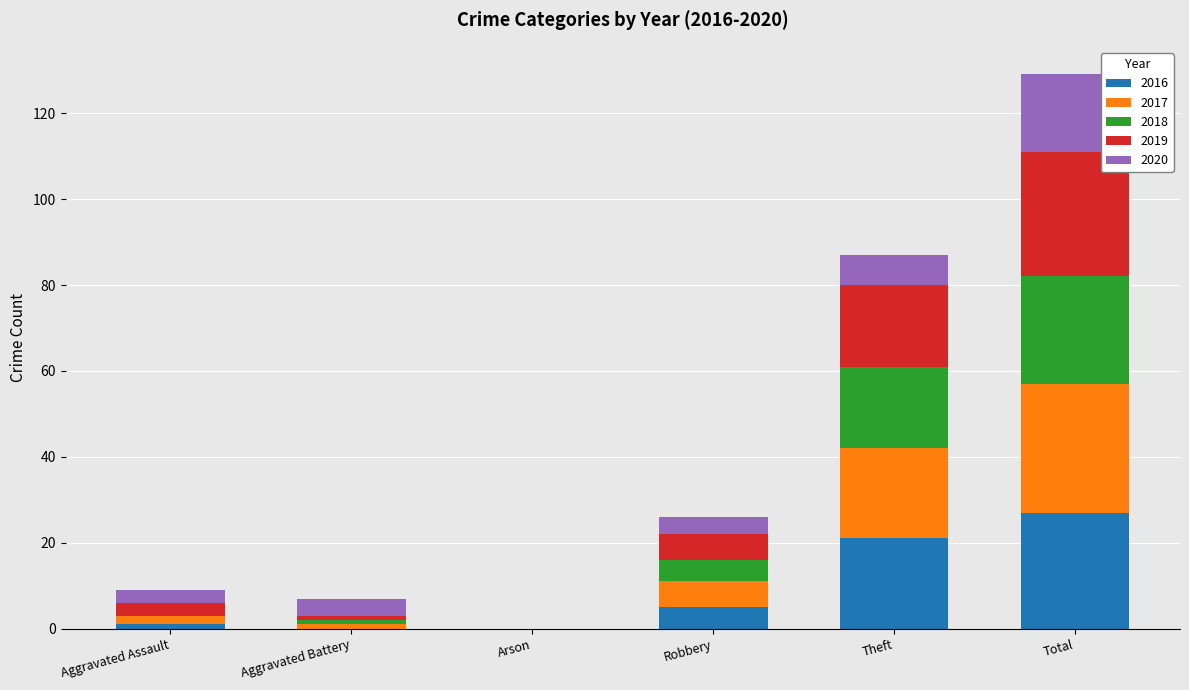

Count the number of data series in this chart.

5